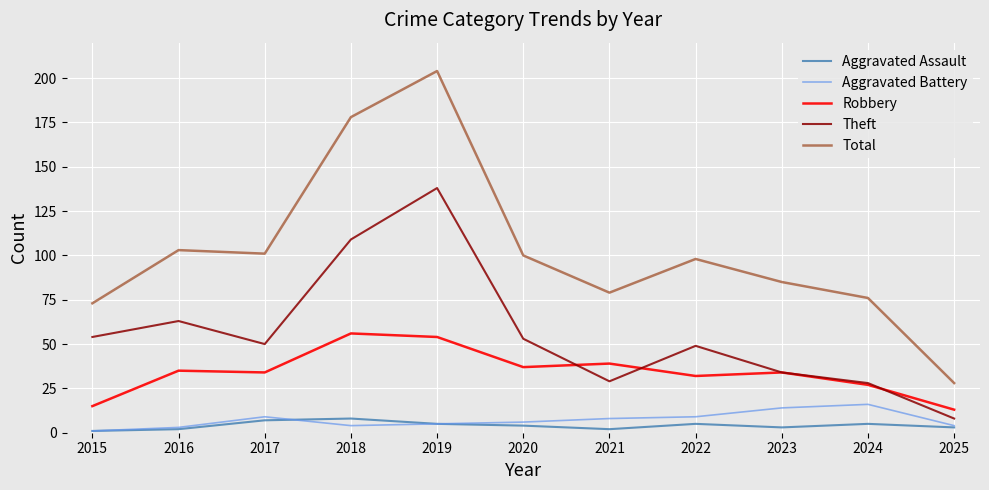

How many series are shown in this chart?

5